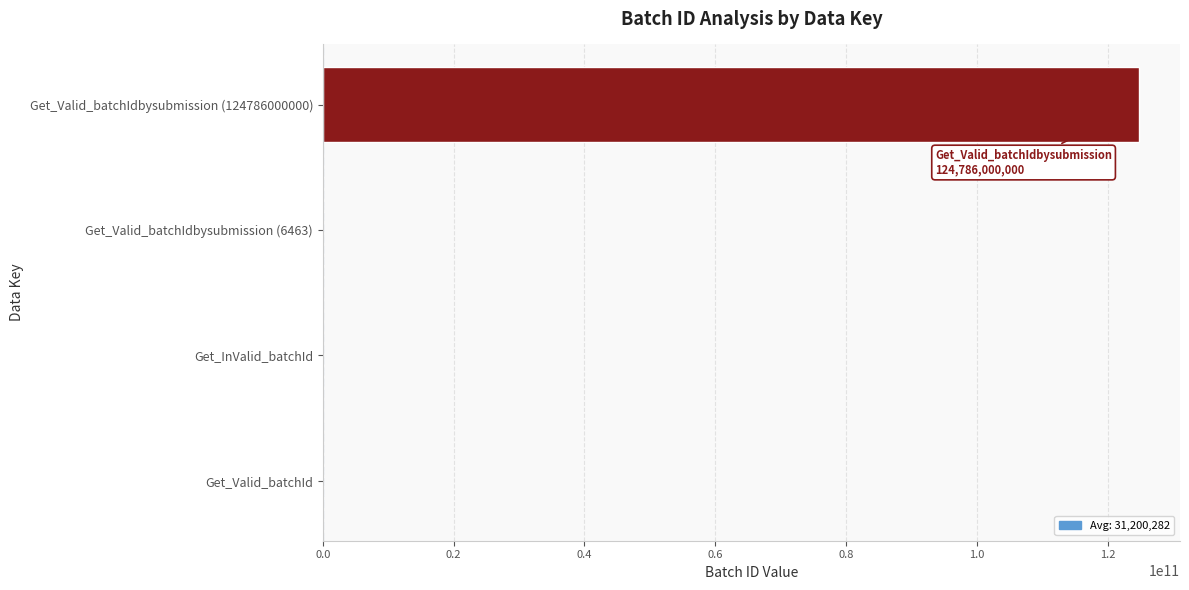

How many data points does each series have?

4